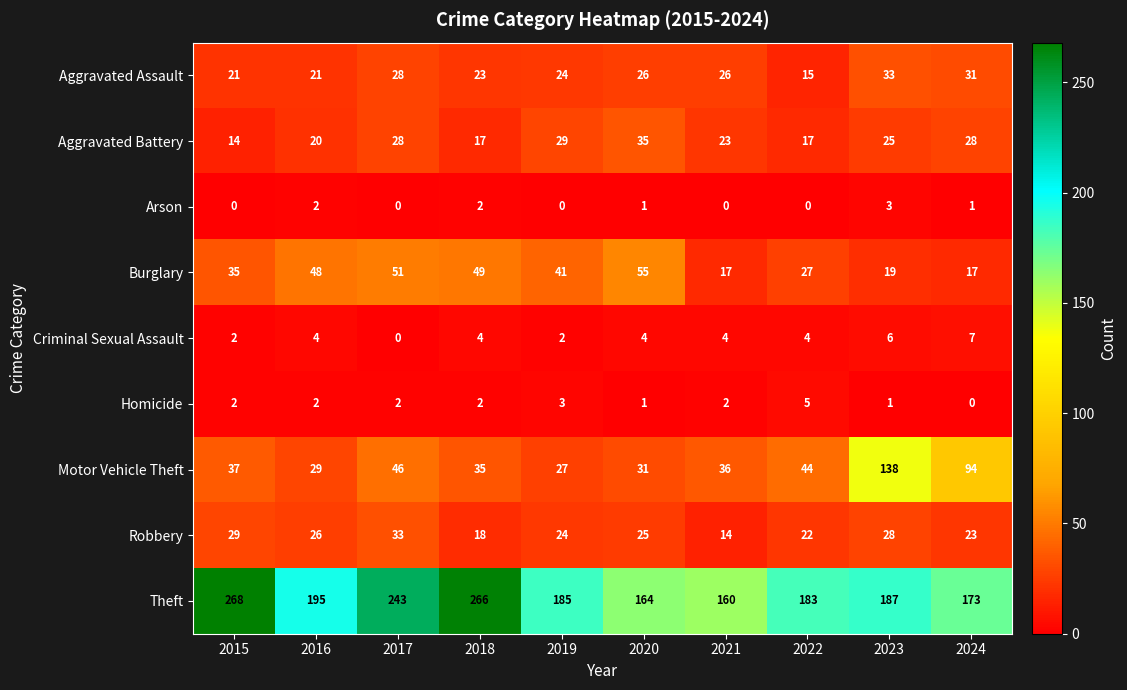

Is it true that Arson equals 0 at 2015?

True